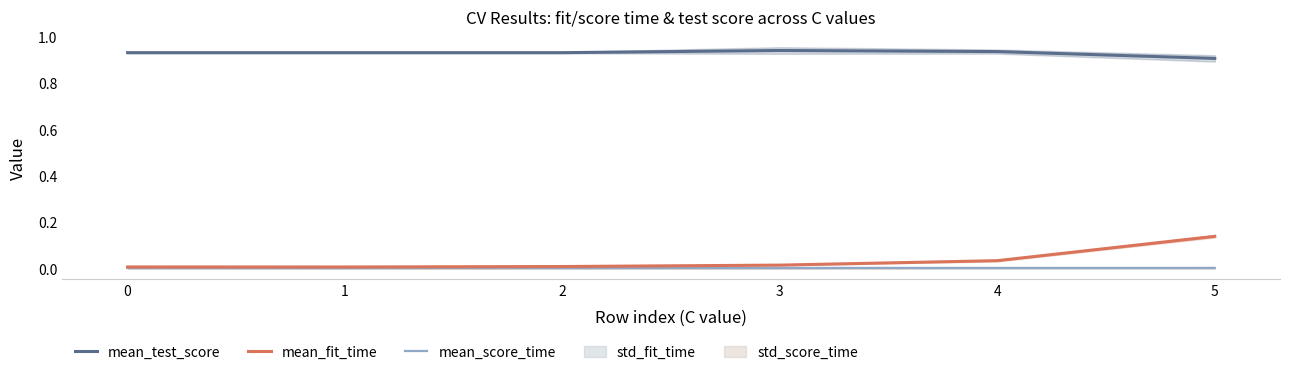

True or false: mean_test_score and mean_score_time intersect in this chart.

False